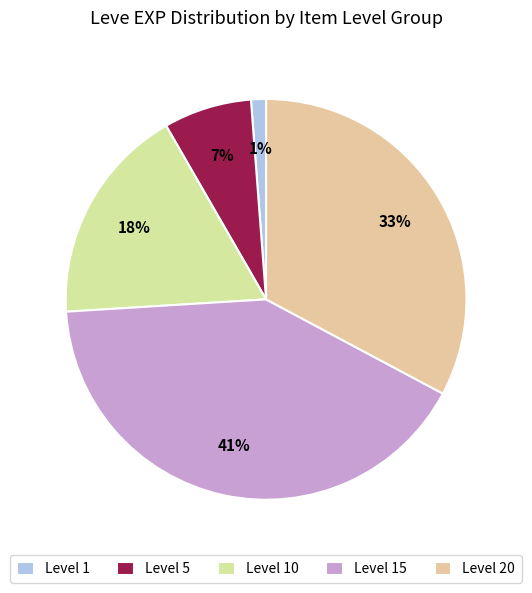

Does any single category account for the majority?

No